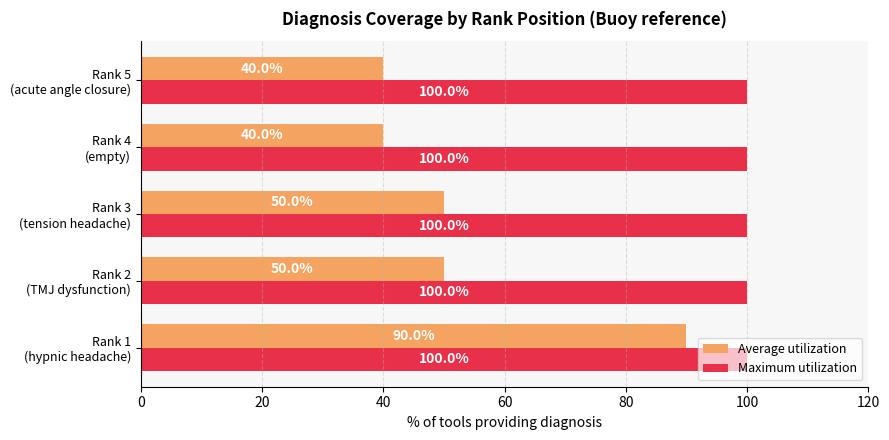

Rank the series by their maximum value, from highest to lowest.

Maximum utilization, Average utilization